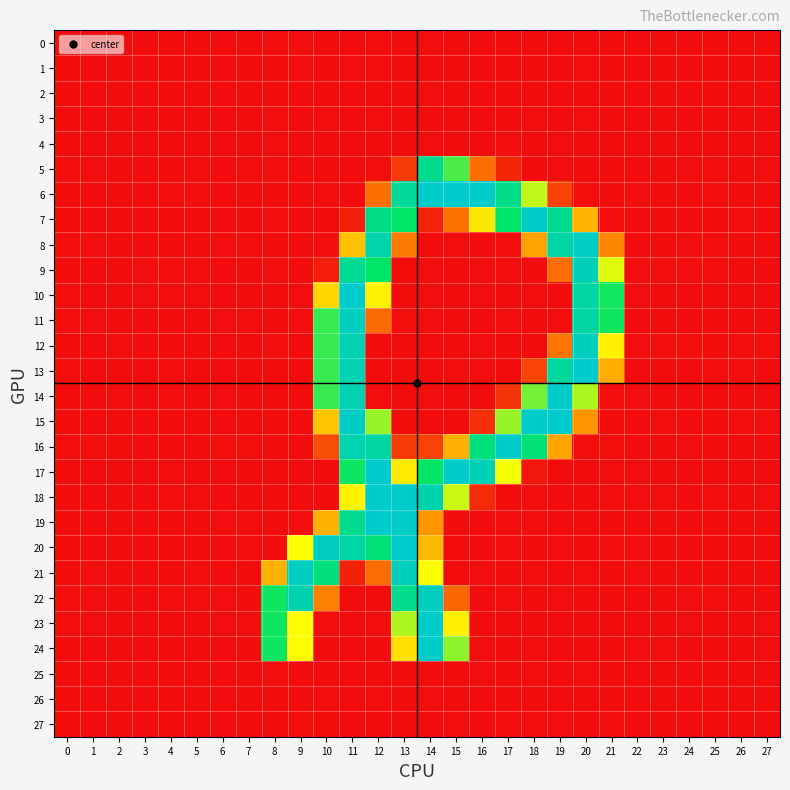

How many distinct data groups are displayed?

28